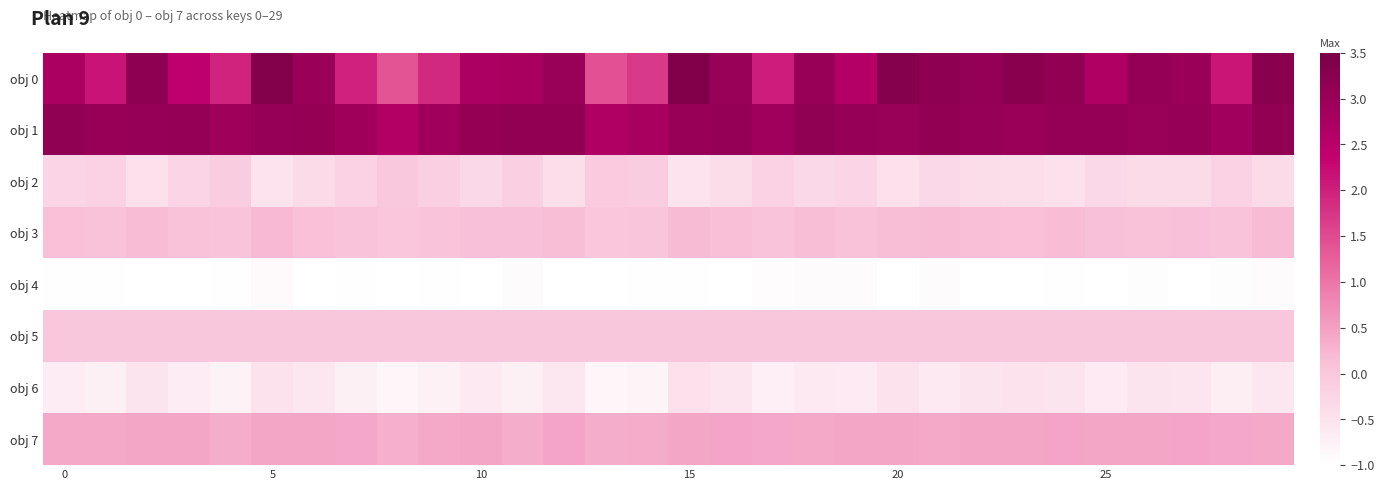

Reading left to right, what are all the values shown in this chart?

obj 0: 2.7	2.1	3.2	2.4	2.0	3.3	3.0	2.0	1.4	1.9	2.7	2.8	3.0	1.4	1.7	3.4	3.0	2.0	3.0	2.6	3.3	3.2	3.1	3.3	3.1	2.6	3.1	3.0	2.1	3.2
obj 1: 3.1	3.0	3.0	3.1	2.9	3.1	3.1	2.9	2.6	2.9	3.1	3.1	3.1	2.6	2.8	3.0	3.1	2.9	3.1	3.0	3.0	3.1	3.0	3.0	3.1	3.1	3.0	3.0	2.9	3.1
obj 2: -0.3	-0.2	-0.5	-0.3	-0.1	-0.5	-0.4	-0.2	-0.0	-0.2	-0.3	-0.2	-0.4	-0.1	-0.1	-0.5	-0.4	-0.2	-0.3	-0.3	-0.5	-0.3	-0.4	-0.4	-0.5	-0.3	-0.4	-0.4	-0.2	-0.4
obj 3: 0.1	0.1	0.2	0.1	0.0	0.2	0.1	0.1	0.0	0.0	0.1	0.1	0.2	0.0	0.0	0.2	0.1	0.1	0.1	0.1	0.2	0.2	0.1	0.1	0.2	0.1	0.1	0.1	0.0	0.2
obj 4: -1.0	-1.0	-1.0	-1.0	-1.0	-0.9	-1.0	-1.0	-1.0	-1.0	-1.0	-0.9	-1.0	-1.0	-1.0	-1.0	-1.0	-0.9	-0.9	-0.9	-1.0	-0.9	-1.0	-1.0	-1.0	-1.0	-1.0	-1.0	-1.0	-0.9
obj 5: 0.0	0.0	0.0	0.0	0.0	0.0	0.0	0.0	0.0	0.0	0.0	0.0	0.0	0.0	0.0	0.0	0.0	0.0	0.0	0.0	0.0	0.0	0.0	0.0	0.0	0.0	0.0	0.0	0.0	0.0
obj 6: -0.7	-0.7	-0.5	-0.7	-0.8	-0.5	-0.6	-0.7	-0.8	-0.8	-0.6	-0.7	-0.6	-0.8	-0.8	-0.5	-0.5	-0.7	-0.6	-0.6	-0.5	-0.6	-0.5	-0.5	-0.5	-0.6	-0.5	-0.5	-0.7	-0.6
obj 7: 0.4	0.4	0.4	0.4	0.3	0.4	0.4	0.4	0.3	0.4	0.4	0.3	0.4	0.3	0.4	0.4	0.4	0.4	0.4	0.4	0.4	0.4	0.4	0.4	0.4	0.4	0.4	0.4	0.4	0.4